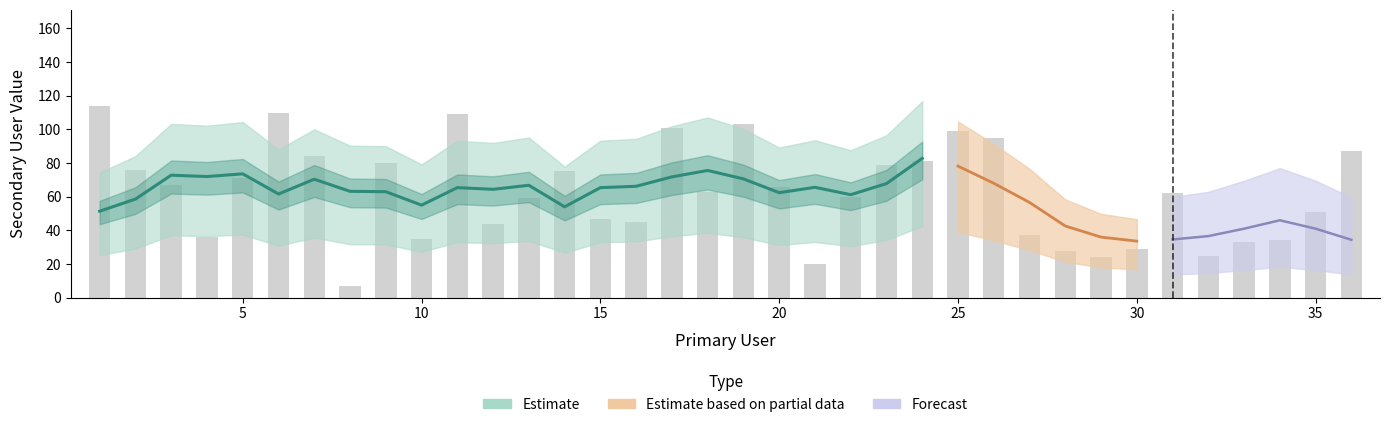

How many data points are above 63?

17